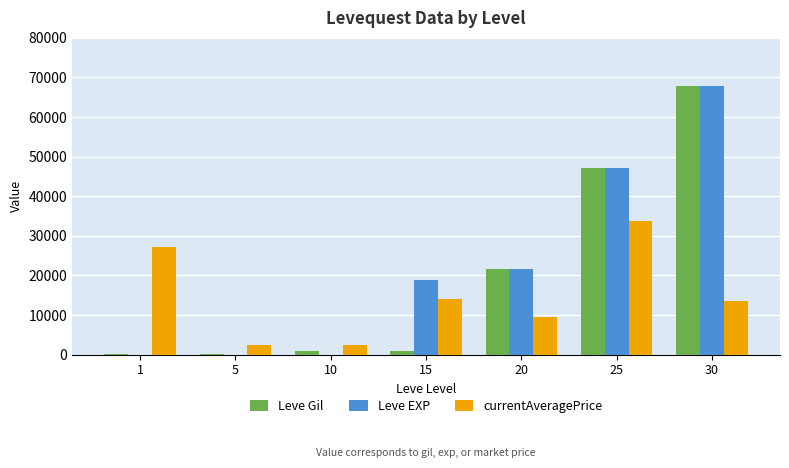

What is the total value across all series at 10?

3341